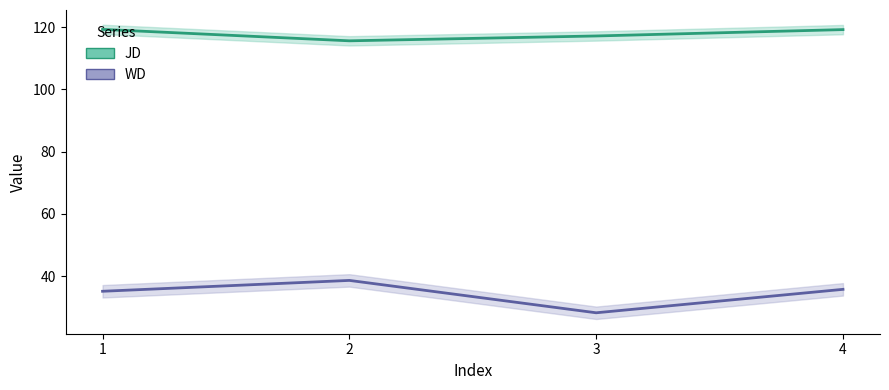

What is the value of the JD point at the 4th from the left?

119.3